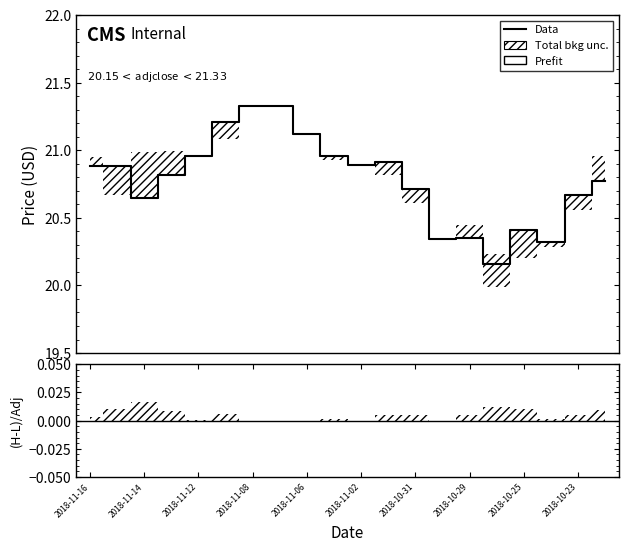

True or false: there are more than 2 points higher than both neighbors.

True